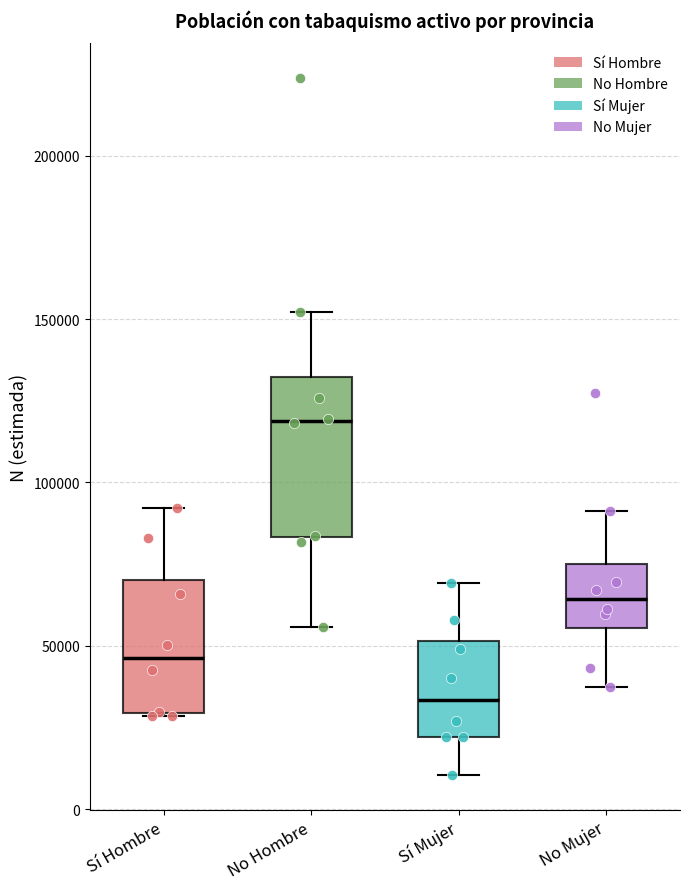

Reading left to right, read every box against the y-axis: the position of its median line, the range the box covers, and the ends of its whiskers. The values are not printed on the chart, so give them approximately, as read against the axis.

Sí Hombre: median 45000, box 30000 to 70000, whiskers 30000 to 90000
No Hombre: median 120000, box 85000 to 130000, whiskers 55000 to 150000
Sí Mujer: median 35000, box 20000 to 50000, whiskers 10000 to 70000
No Mujer: median 65000, box 55000 to 75000, whiskers 35000 to 90000